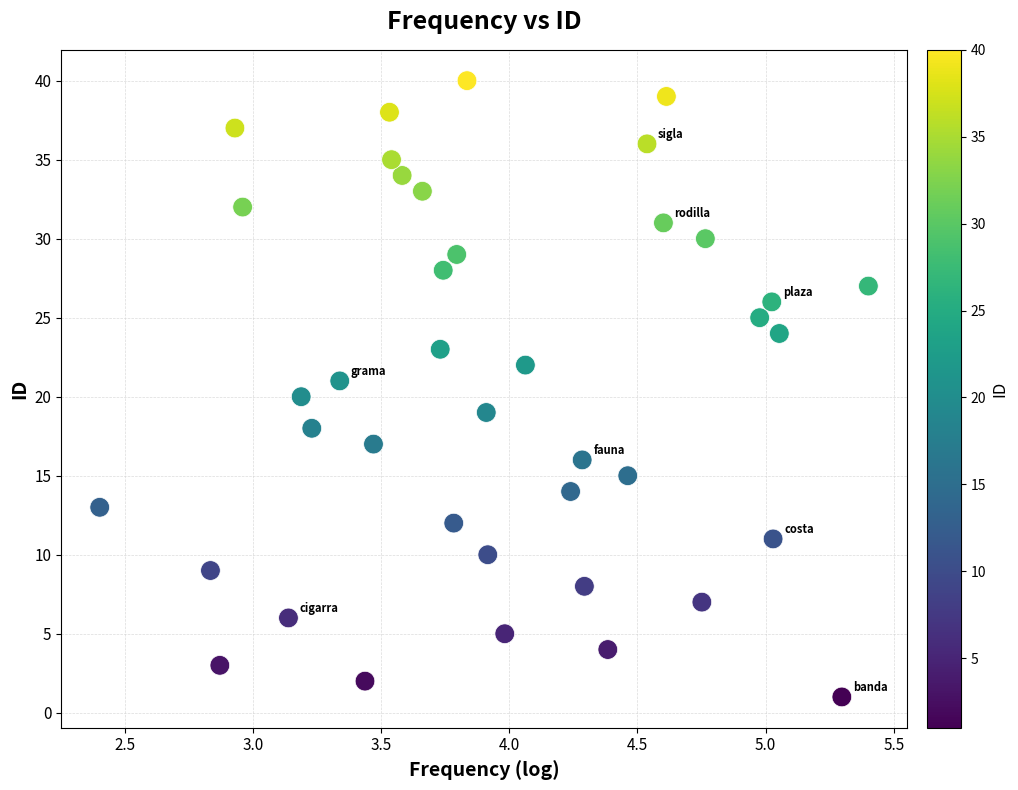

What is the range of Y values (max minus min)?

39